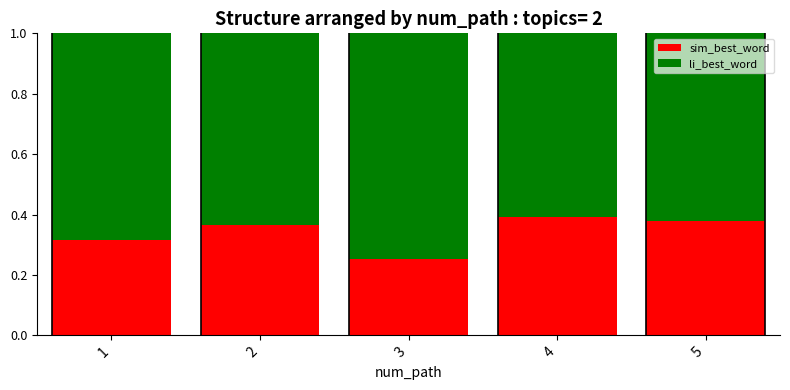

How many series are shown in this chart?

2